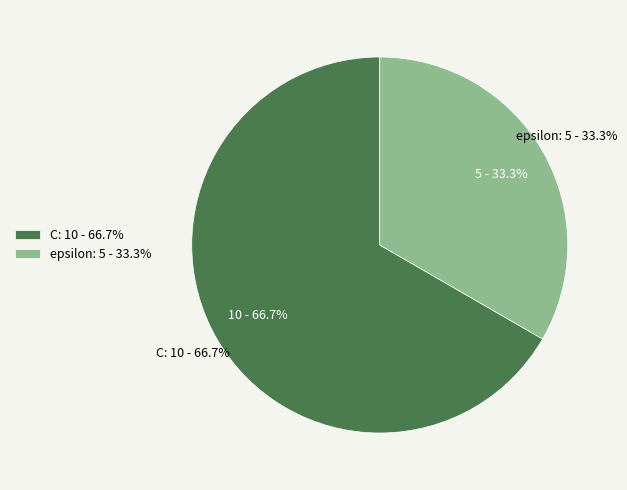

Which category has the biggest portion of the pie?

C